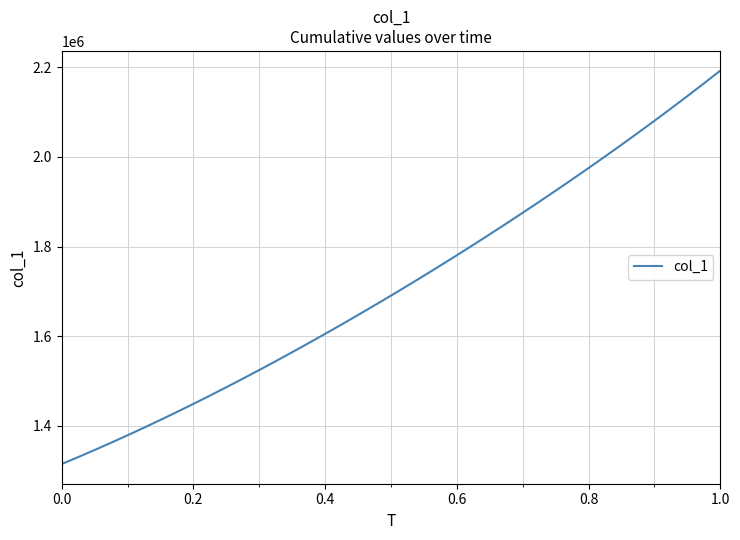

What is the sum of all values?

68481239.6